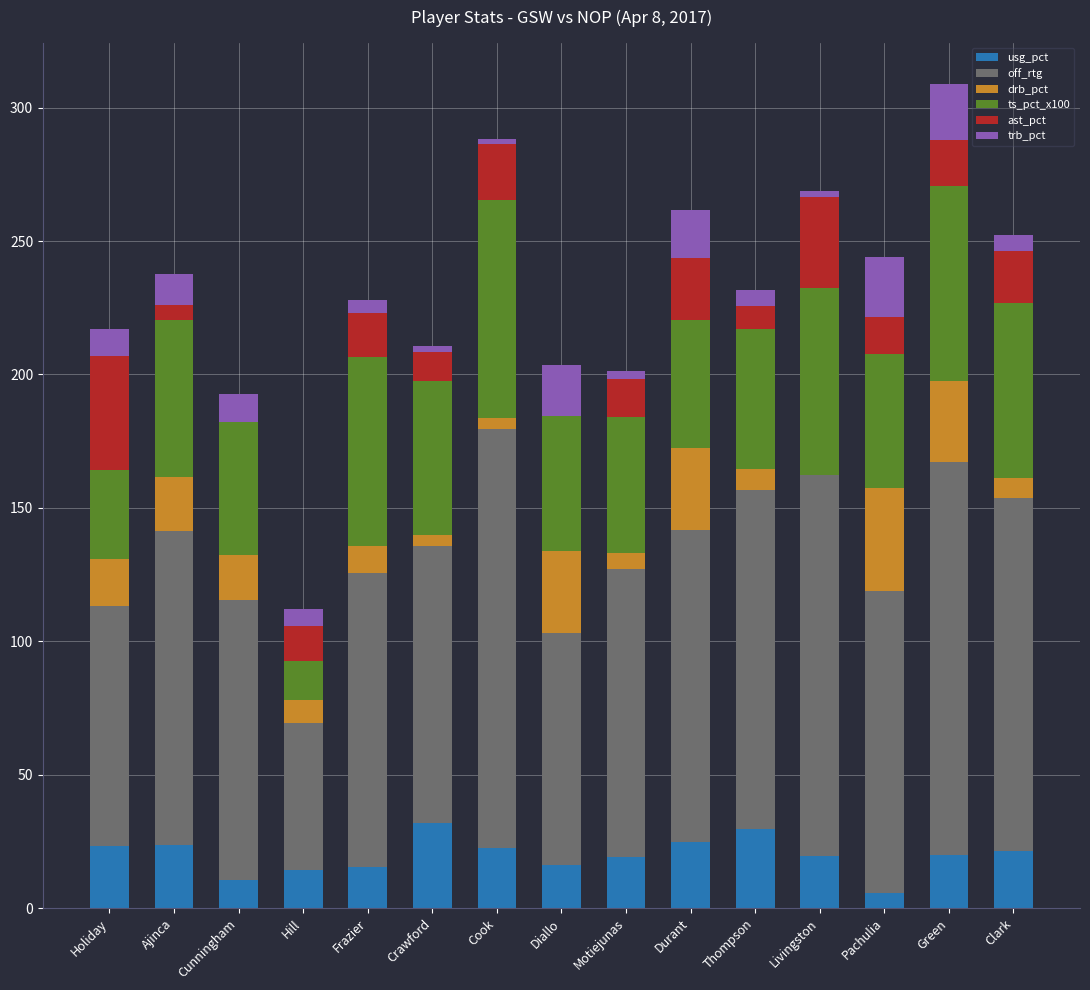

Which series has the widest spread of values?

off_rtg